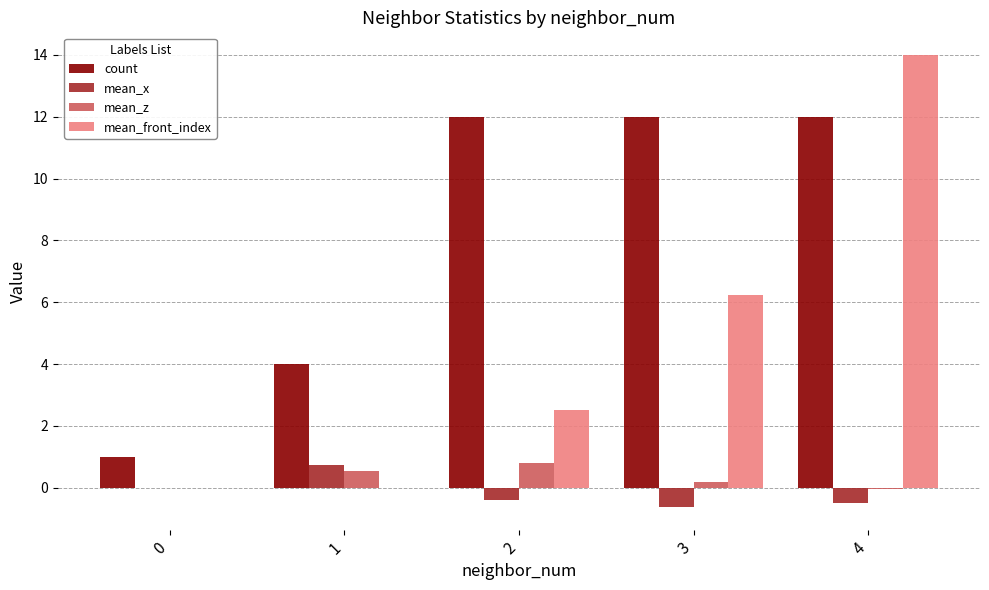

Which series changed the most between 1 and 4?

mean_front_index